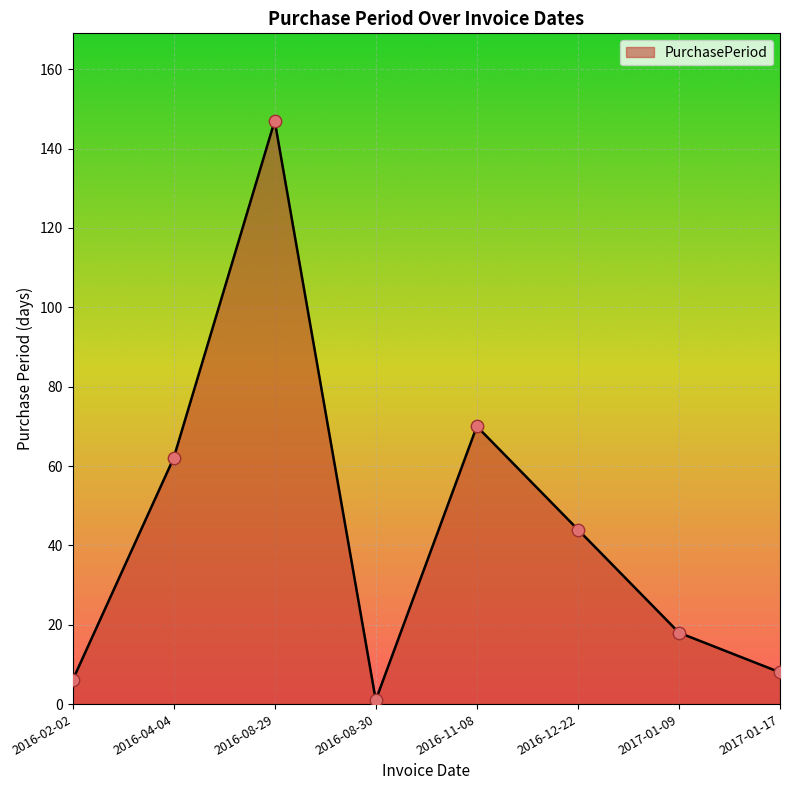

Between 2016-08-30 and 2016-08-29, which is larger?

2016-08-29